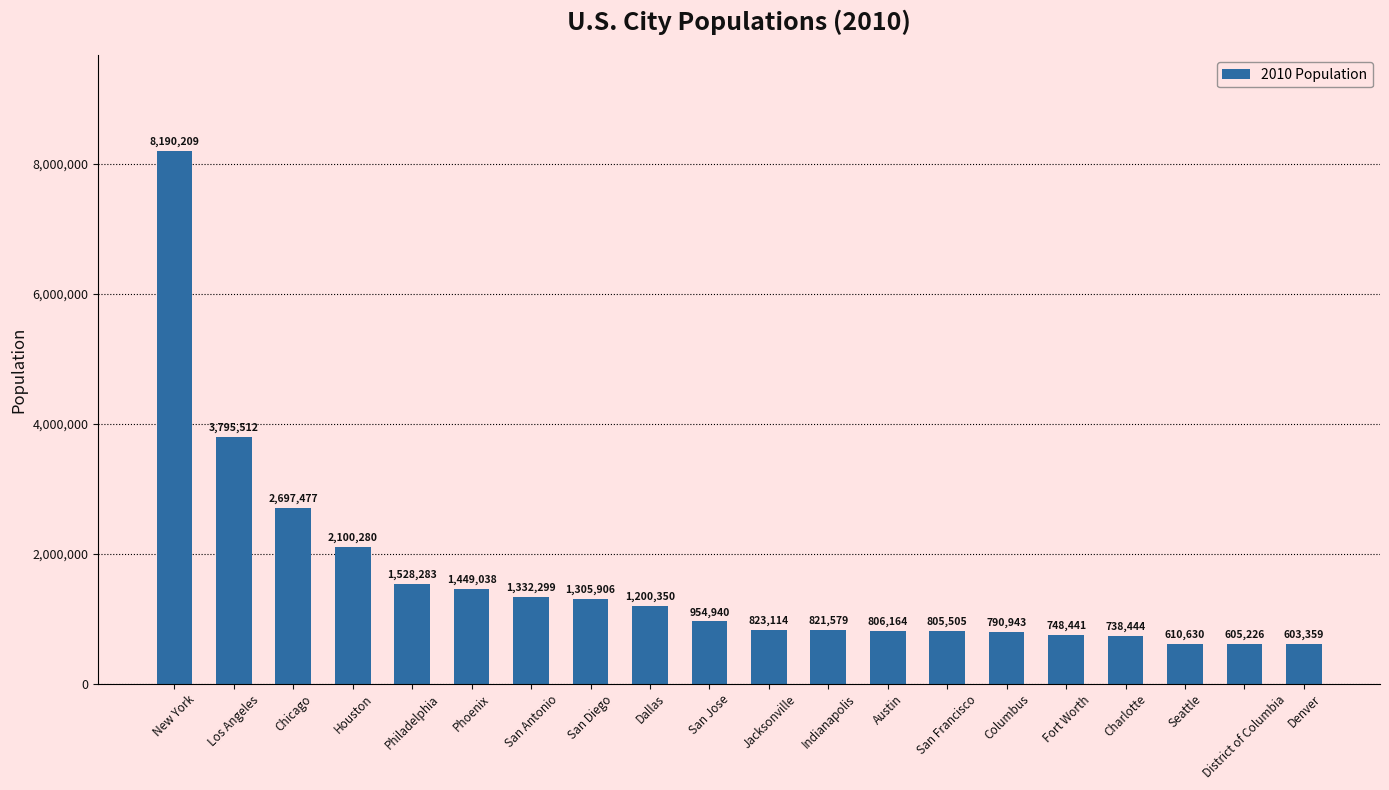

True or false: the data shows 1222194 at Austin.

False